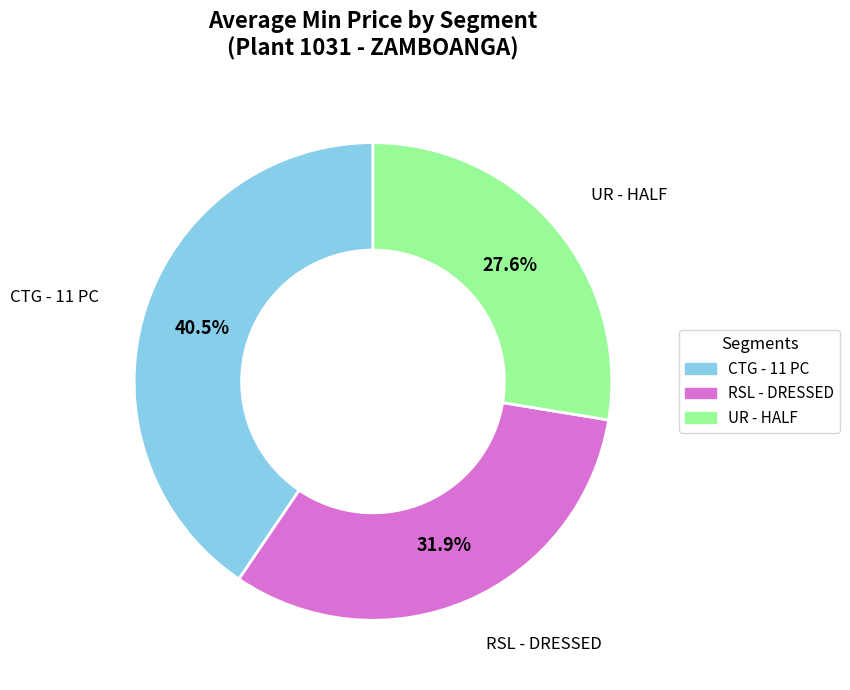

To the nearest percent, what portion does CTG represent?

41%